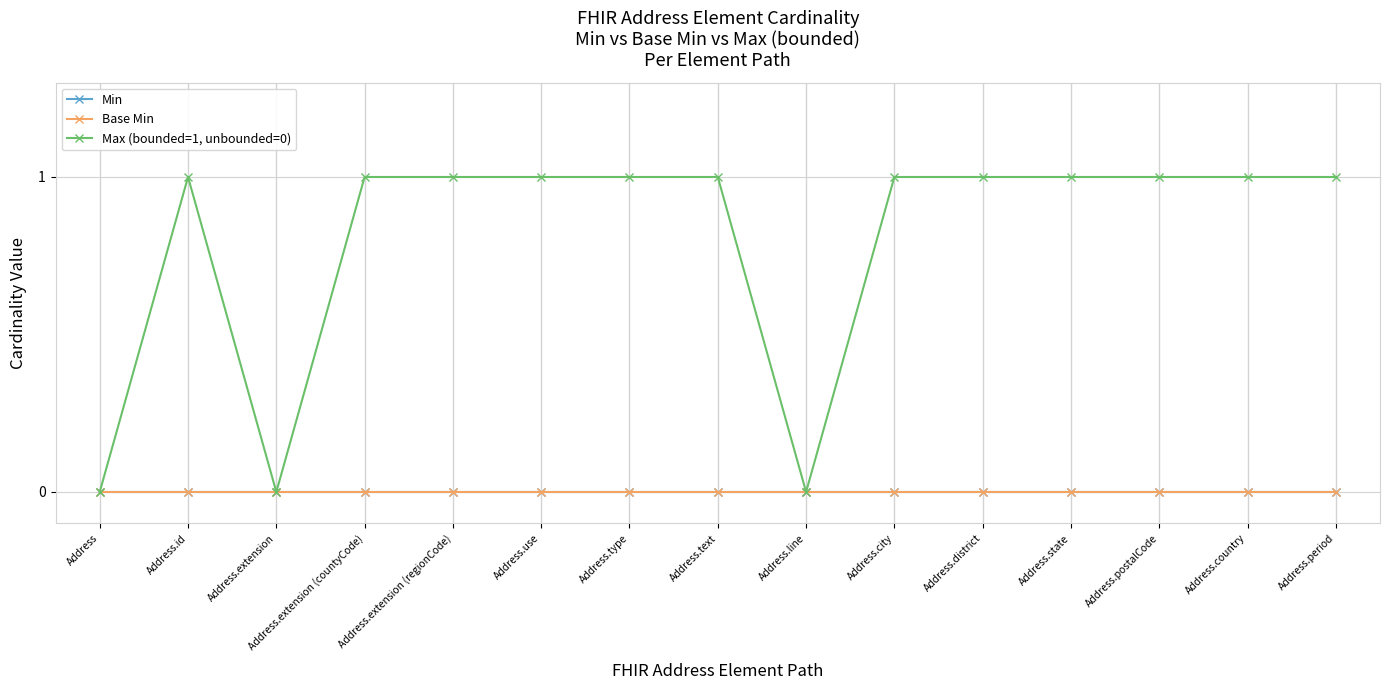

Which series has the largest total across all categories?

Max (bounded=1, unbounded=0)